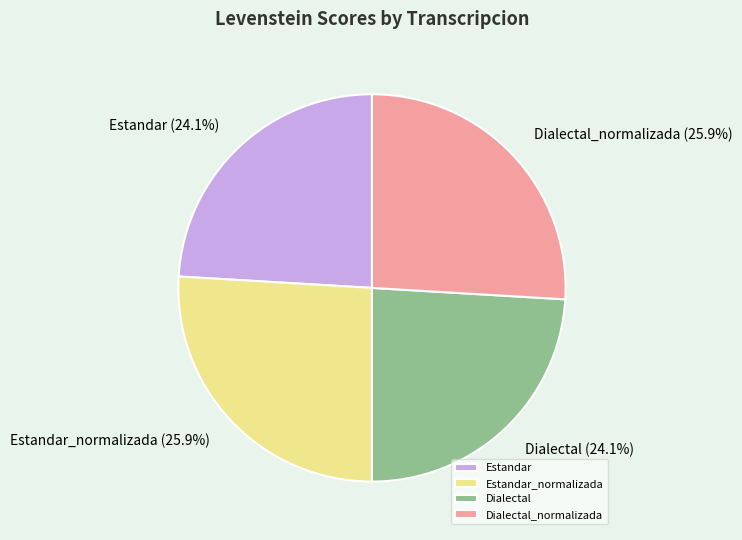

To the nearest percent, what portion does Estandar represent?

24%